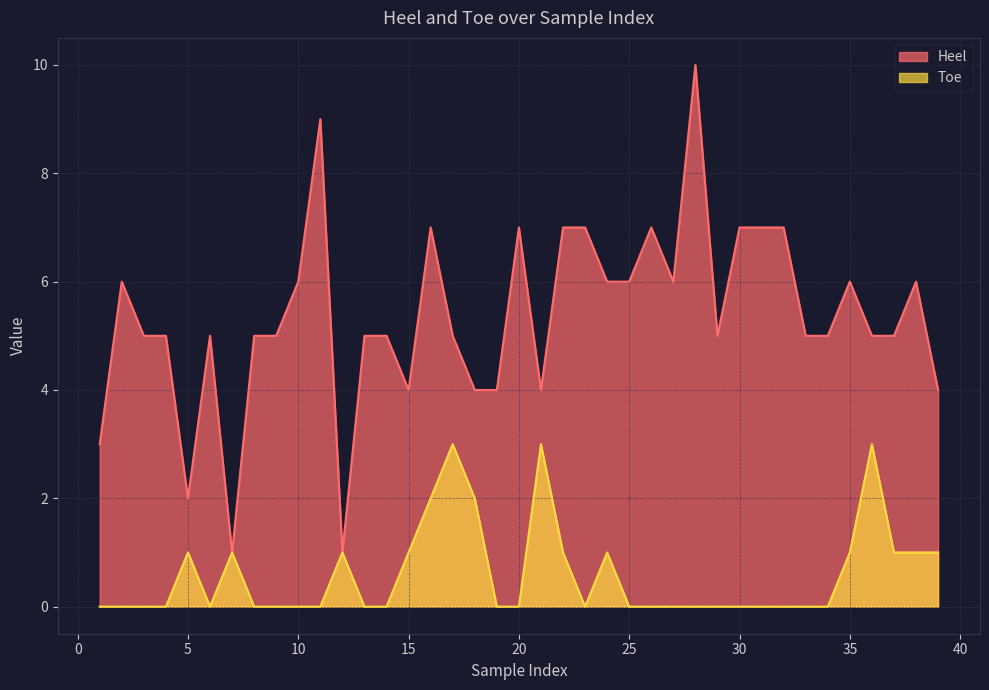

Reading left to right, what are all the values shown in this chart?

Heel: 3	6	5	5	2	5	1	5	5	6	9	1	5	5	4	7	5	4	4	7	4	7	7	6	6	7	6	10	5	7	7	7	5	5	6	5	5	6	4
Toe: 0	0	0	0	1	0	1	0	0	0	0	1	0	0	1	2	3	2	0	0	3	1	0	1	0	0	0	0	0	0	0	0	0	0	1	3	1	1	1